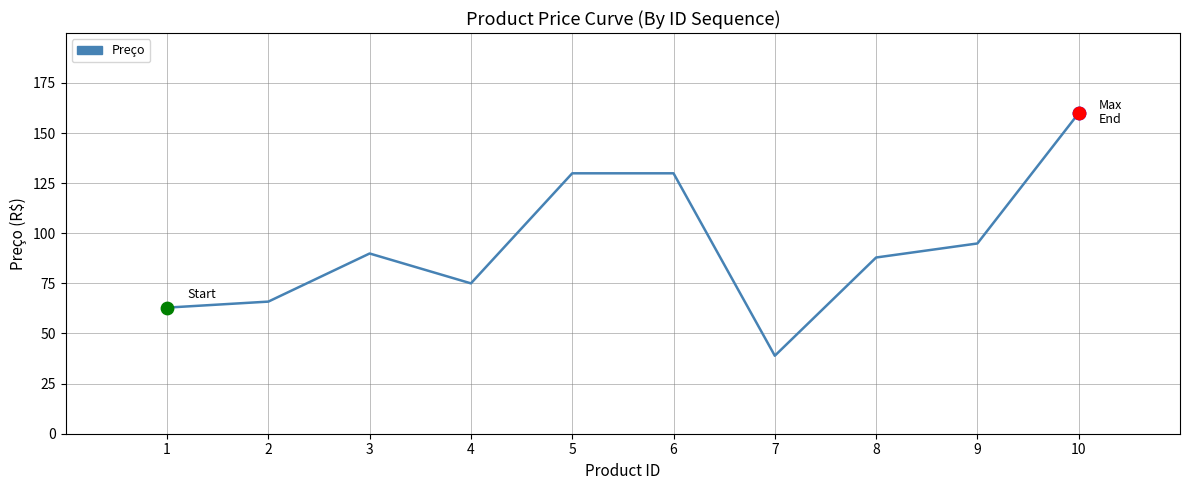

What is the change in value from 1 to 9?

+32.0